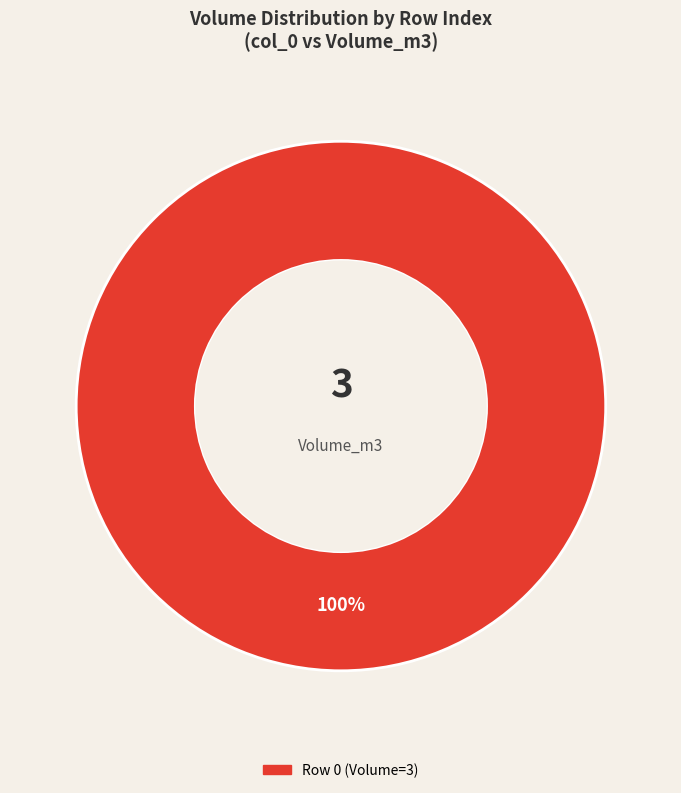

Does any single category account for the majority?

Yes